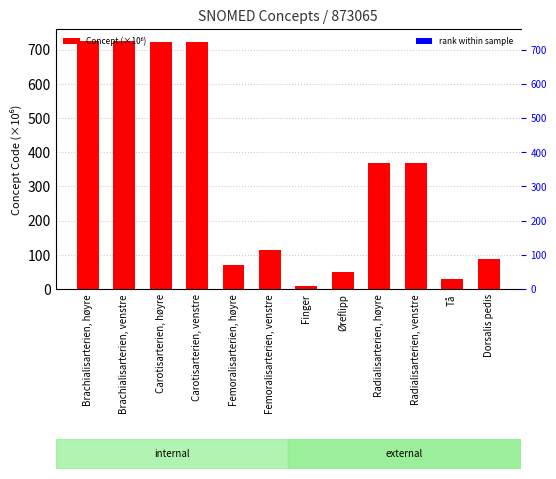

How many distinct data groups are displayed?

2